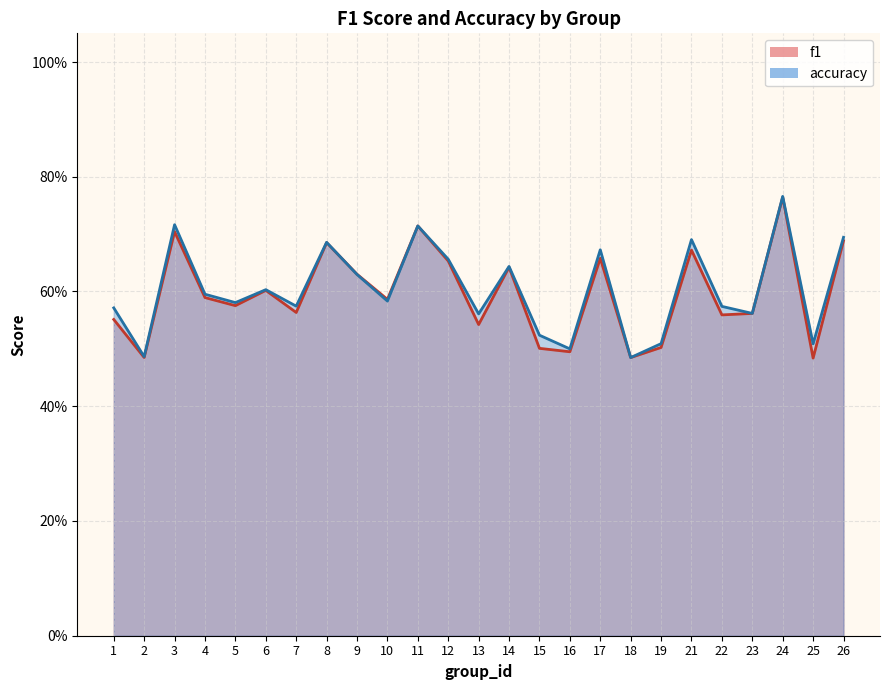

Reading left to right, what are all the values shown in this chart?

f1: 1=0.6	2=0.5	3=0.7	4=0.6	5=0.6	6=0.6	7=0.6	8=0.7	9=0.6	10=0.6	11=0.7	12=0.7	13=0.5	14=0.6	15=0.5	16=0.5	17=0.7	18=0.5	19=0.5	21=0.7	22=0.6	23=0.6	24=0.8	25=0.5	26=0.7
accuracy: 1=0.6	2=0.5	3=0.7	4=0.6	5=0.6	6=0.6	7=0.6	8=0.7	9=0.6	10=0.6	11=0.7	12=0.7	13=0.6	14=0.6	15=0.5	16=0.5	17=0.7	18=0.5	19=0.5	21=0.7	22=0.6	23=0.6	24=0.8	25=0.5	26=0.7